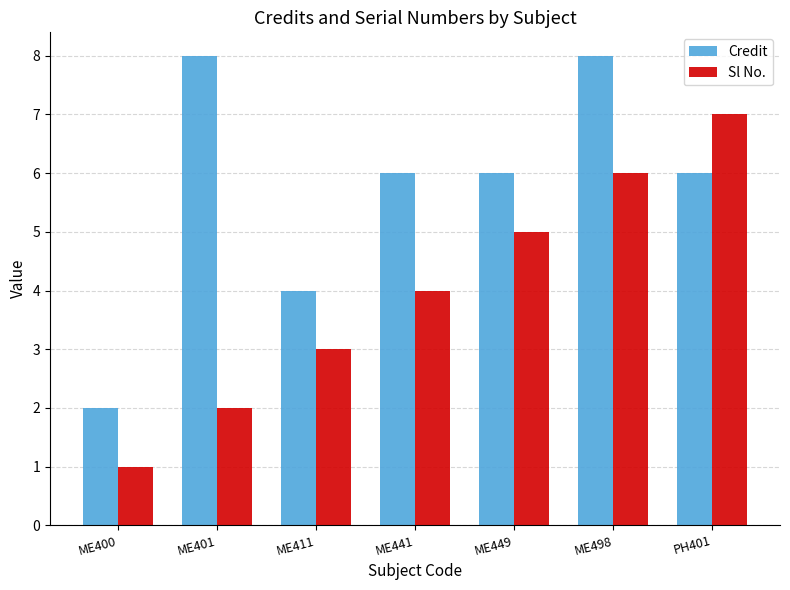

What is the difference between the highest and lowest values at PH401?

1